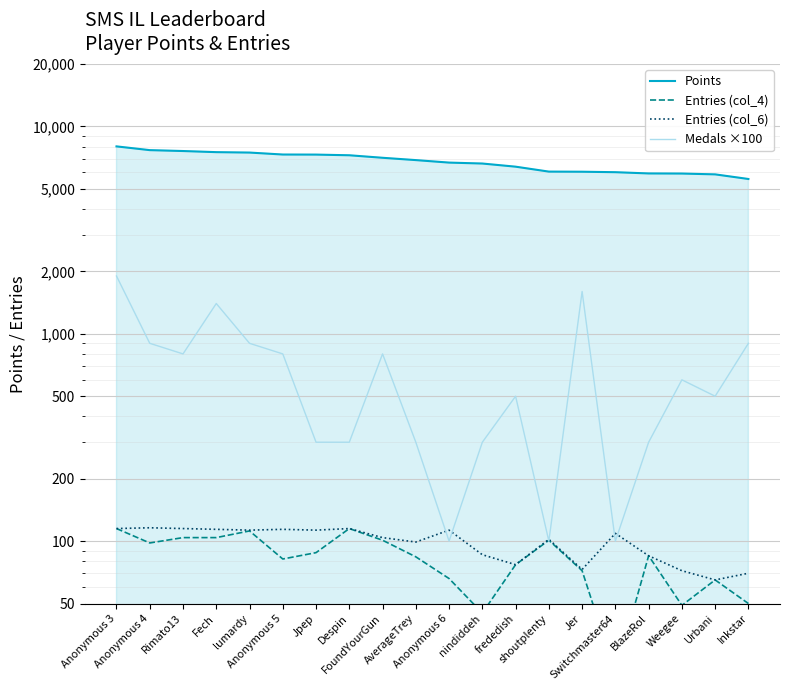

What is the label of the 4th point from the right?

BlazeRol